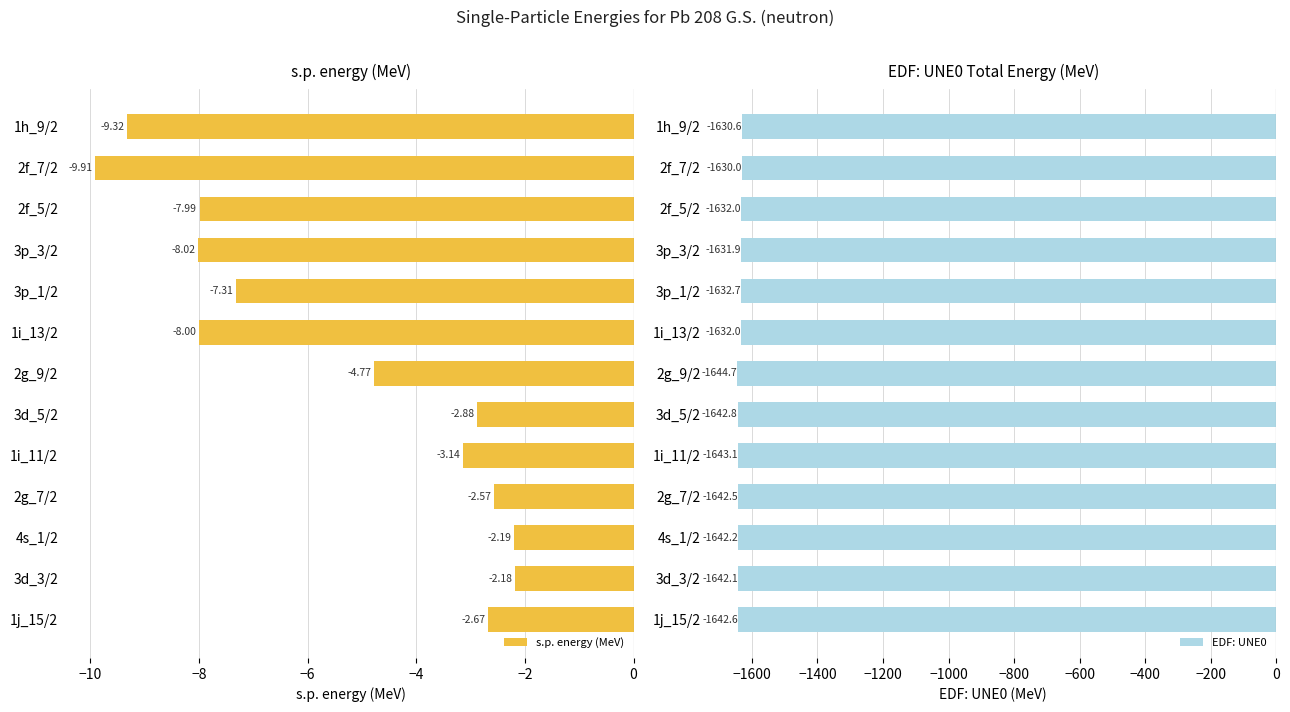

At which label does s.p. energy (MeV) reach its minimum?

2f_7/2